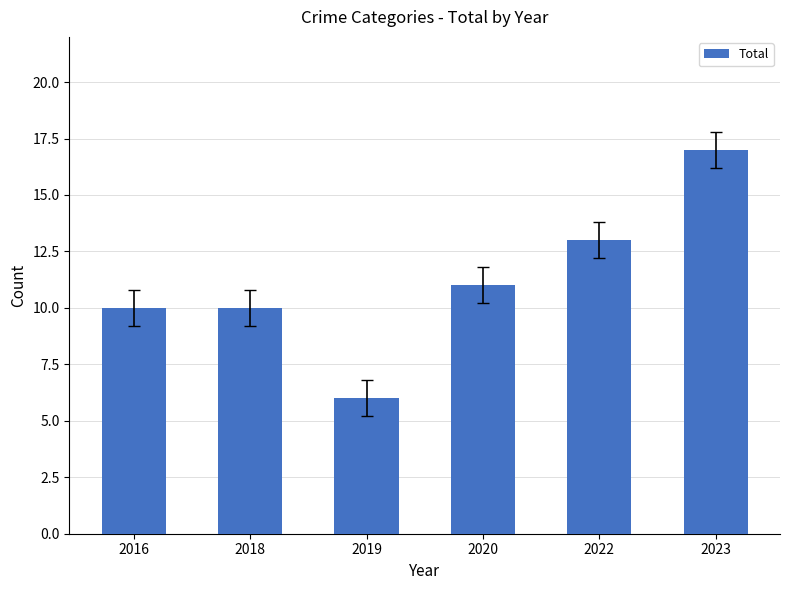

True or false: the data shows 19 at 2022.

False